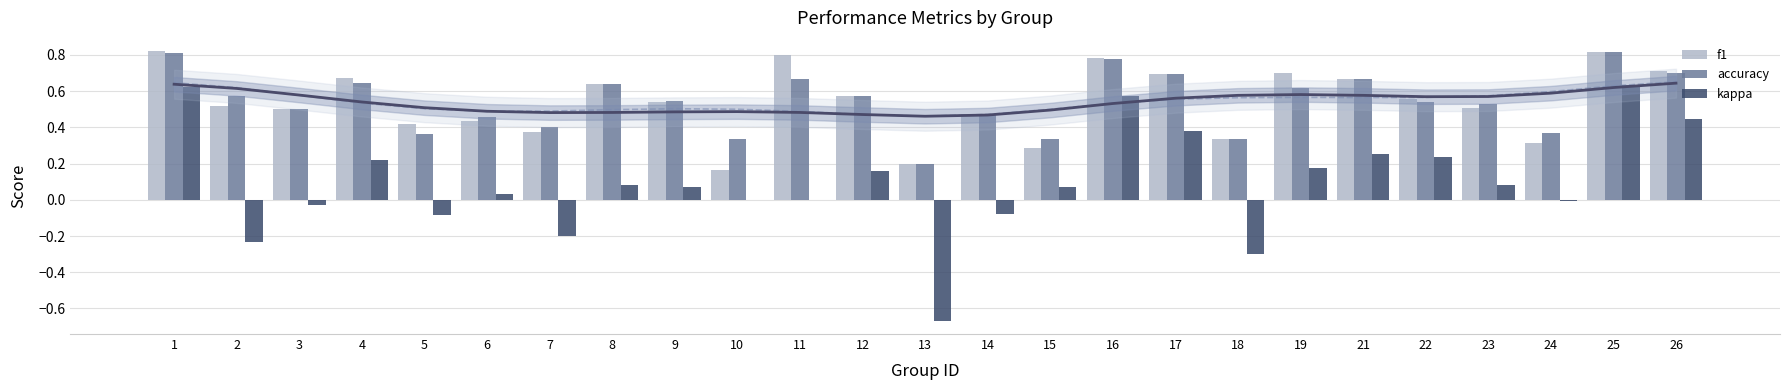

Does the chart contain stacked bars?

No